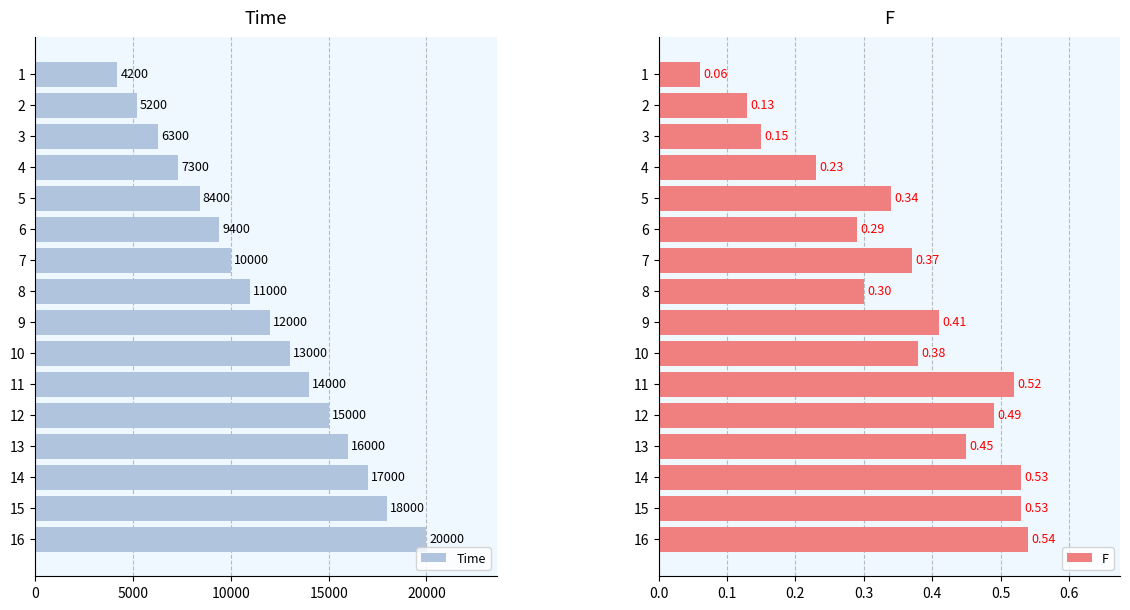

What is the value of the F bar at the 3rd from the left?

0.1